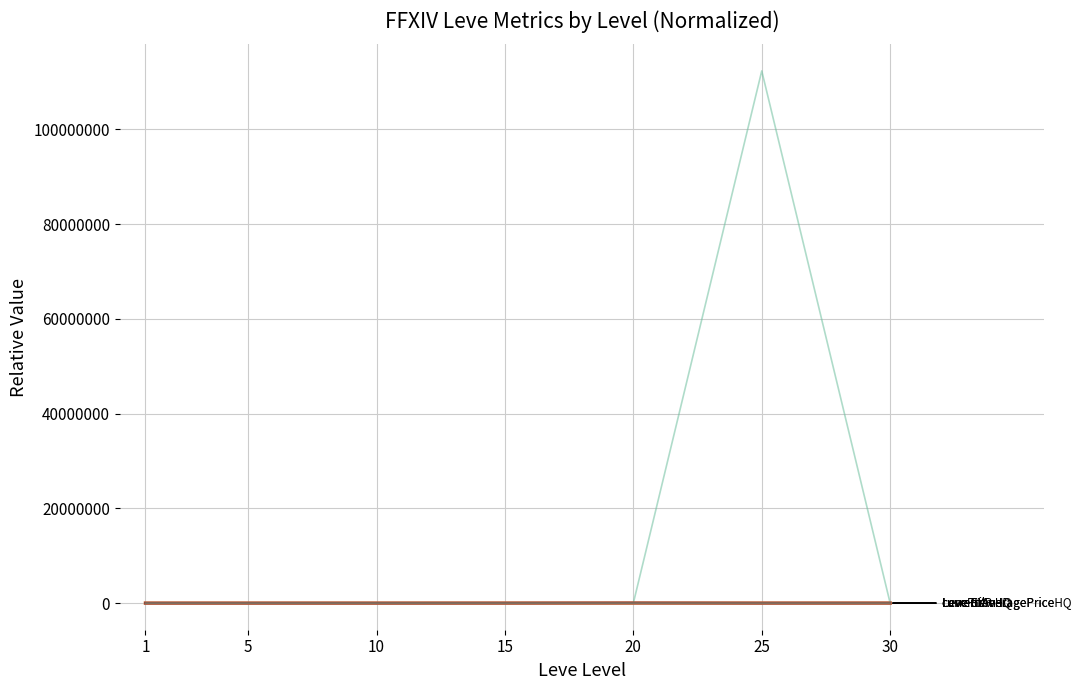

At which category is the sum across all series the highest?

25